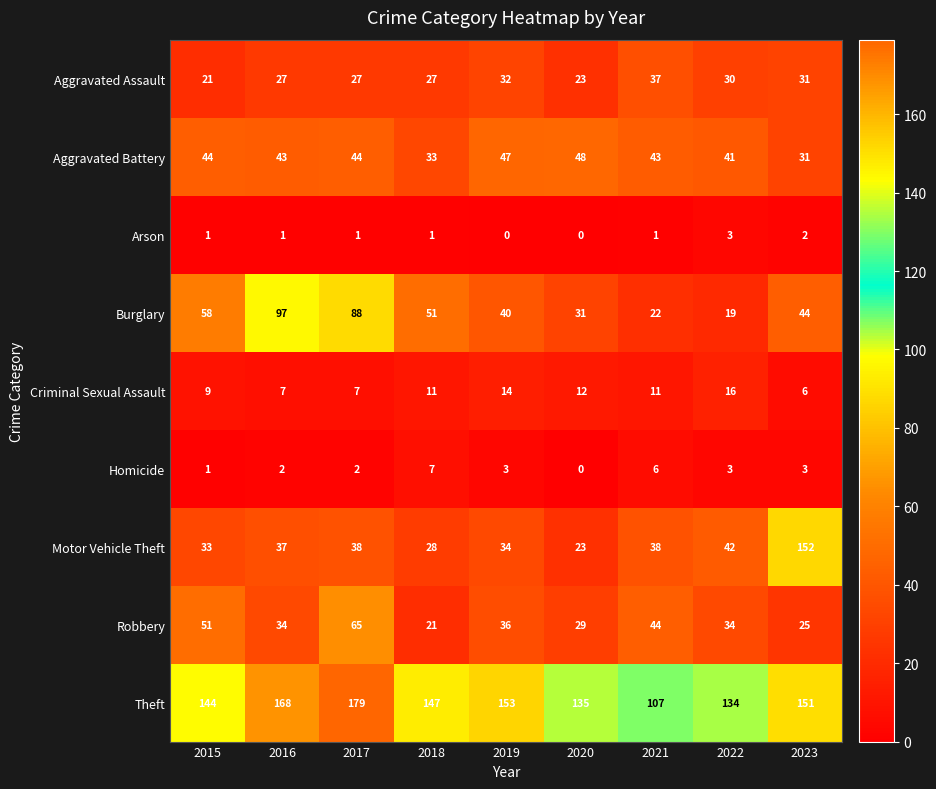

What is the total value across all series at 2021?

309